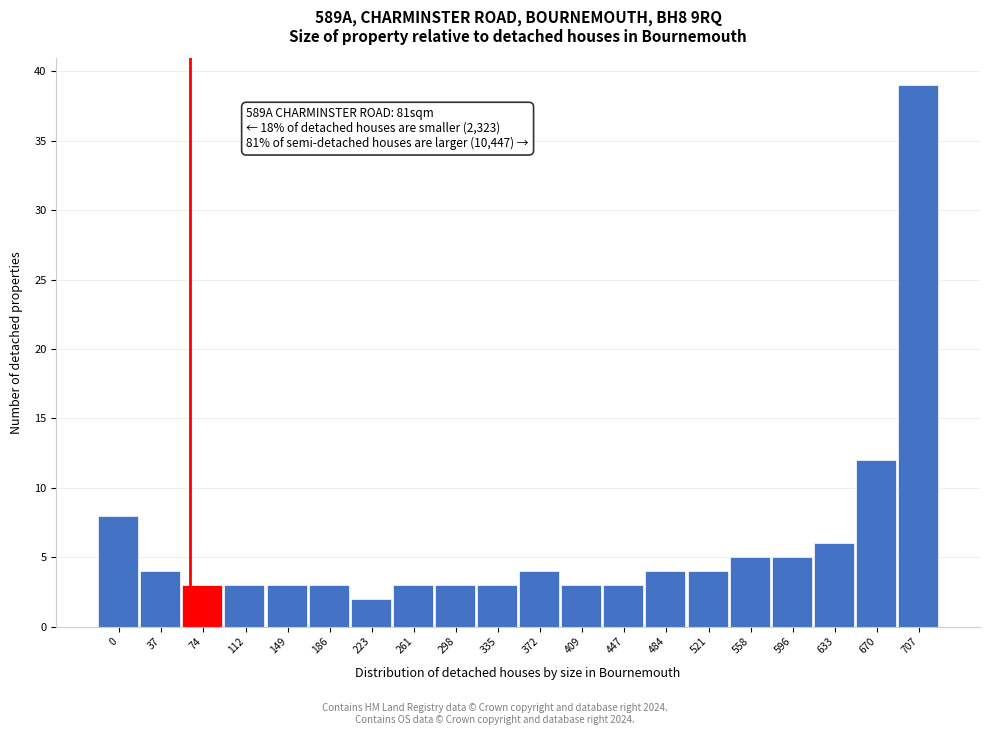

Reading left to right, extract all data points from this chart.

0=8	37=4	74=3	112=3	149=3	186=3	223=2	261=3	298=3	335=3	372=4	409=3	447=3	484=4	521=4	558=5	596=5	633=6	670=12	707=39